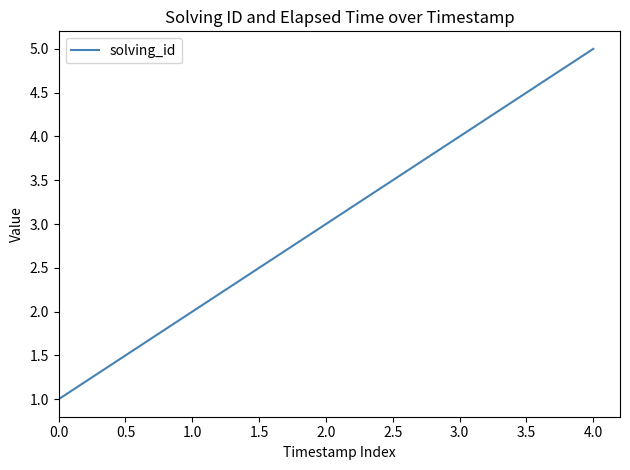

What is the change in value from 1.0 to 4.0?

+3